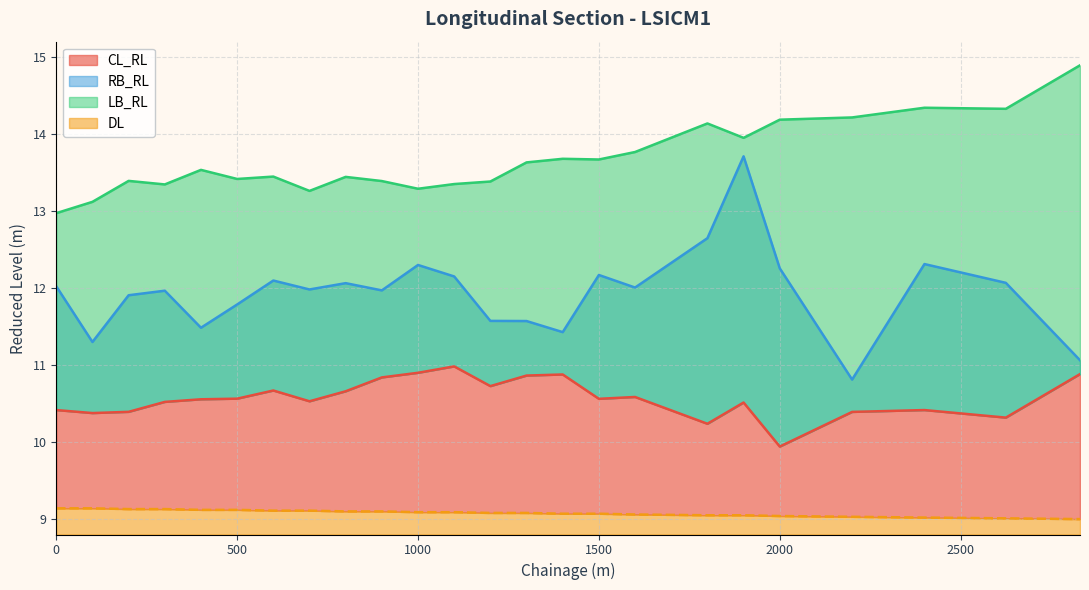

What is the difference between the RB_RL values at 1200 and 2000?

0.7